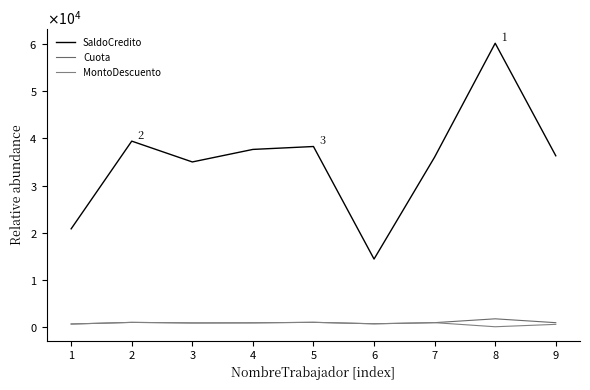

What is the value of the SaldoCredito point at the 1st from the left?

20800.4